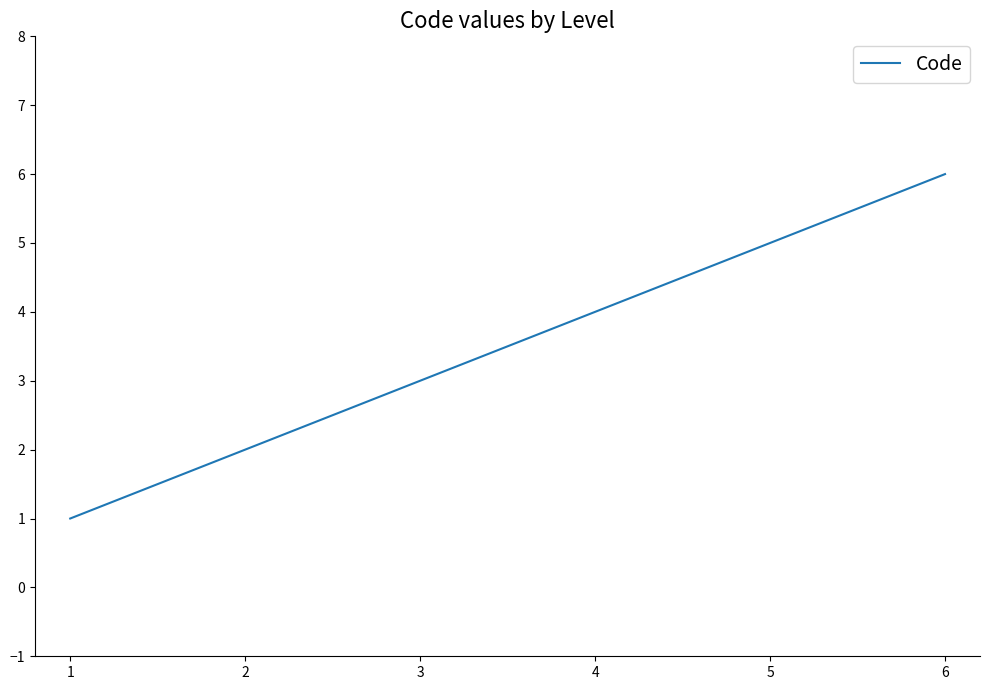

List the labels in order of value, smallest first.

1, 2, 3, 4, 5, 6